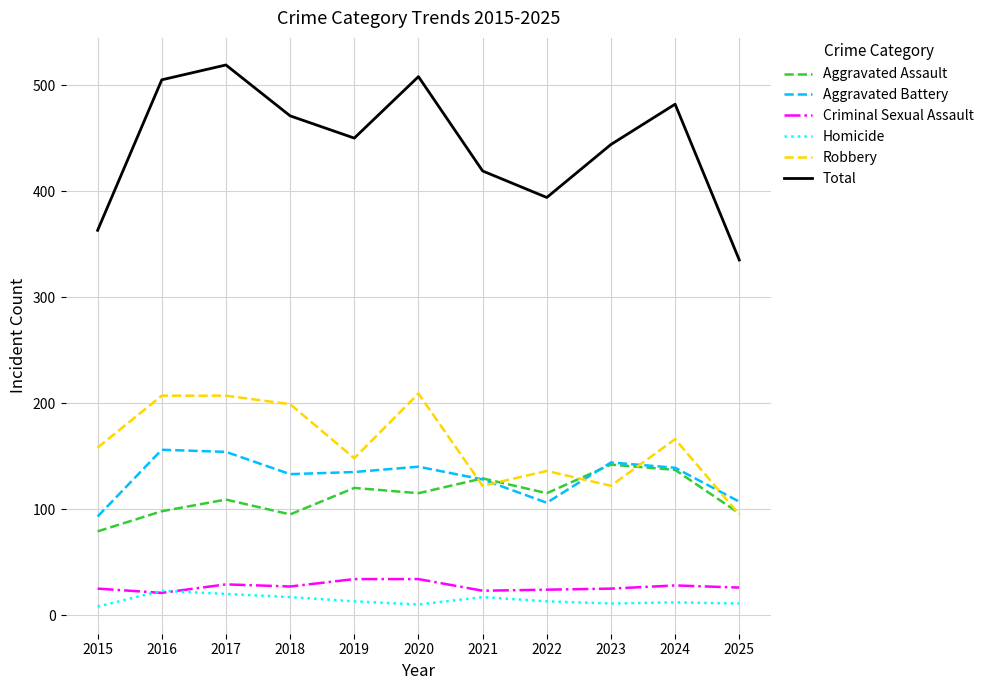

True or false: Aggravated Battery and Homicide cross at least once.

False